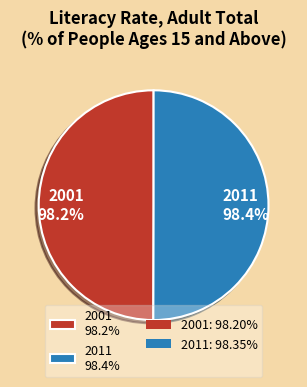

What portion of the pie excludes 2011?

50.0%